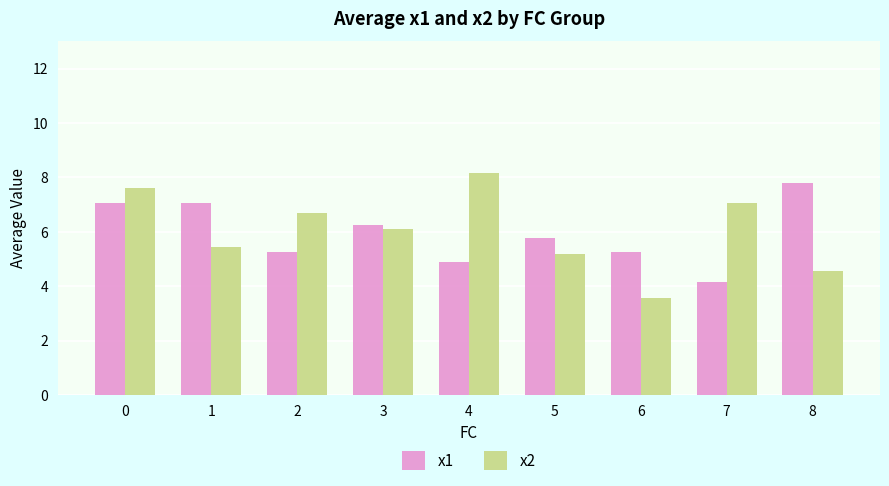

What is the difference between the highest and lowest values at 8?

3.2